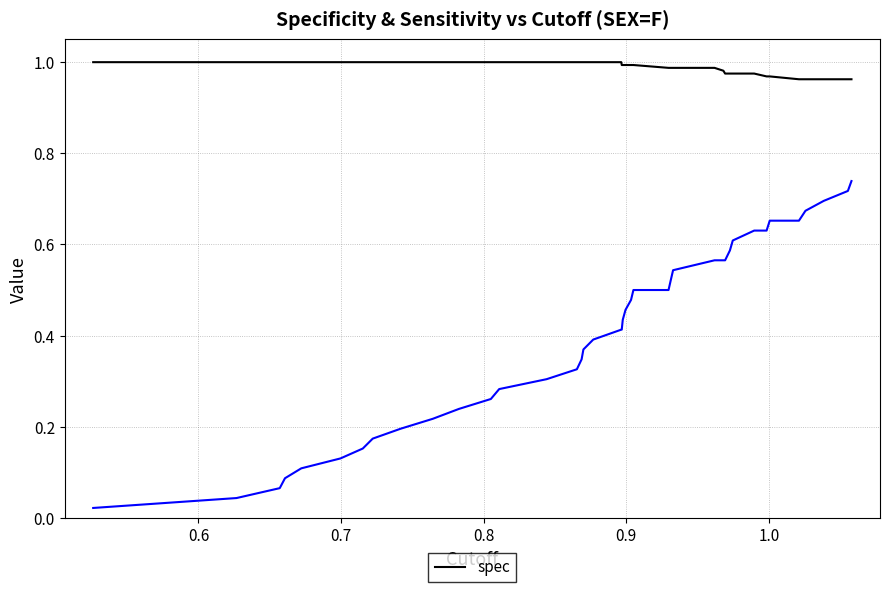

What is the value of the 9th point from the left?

1.0